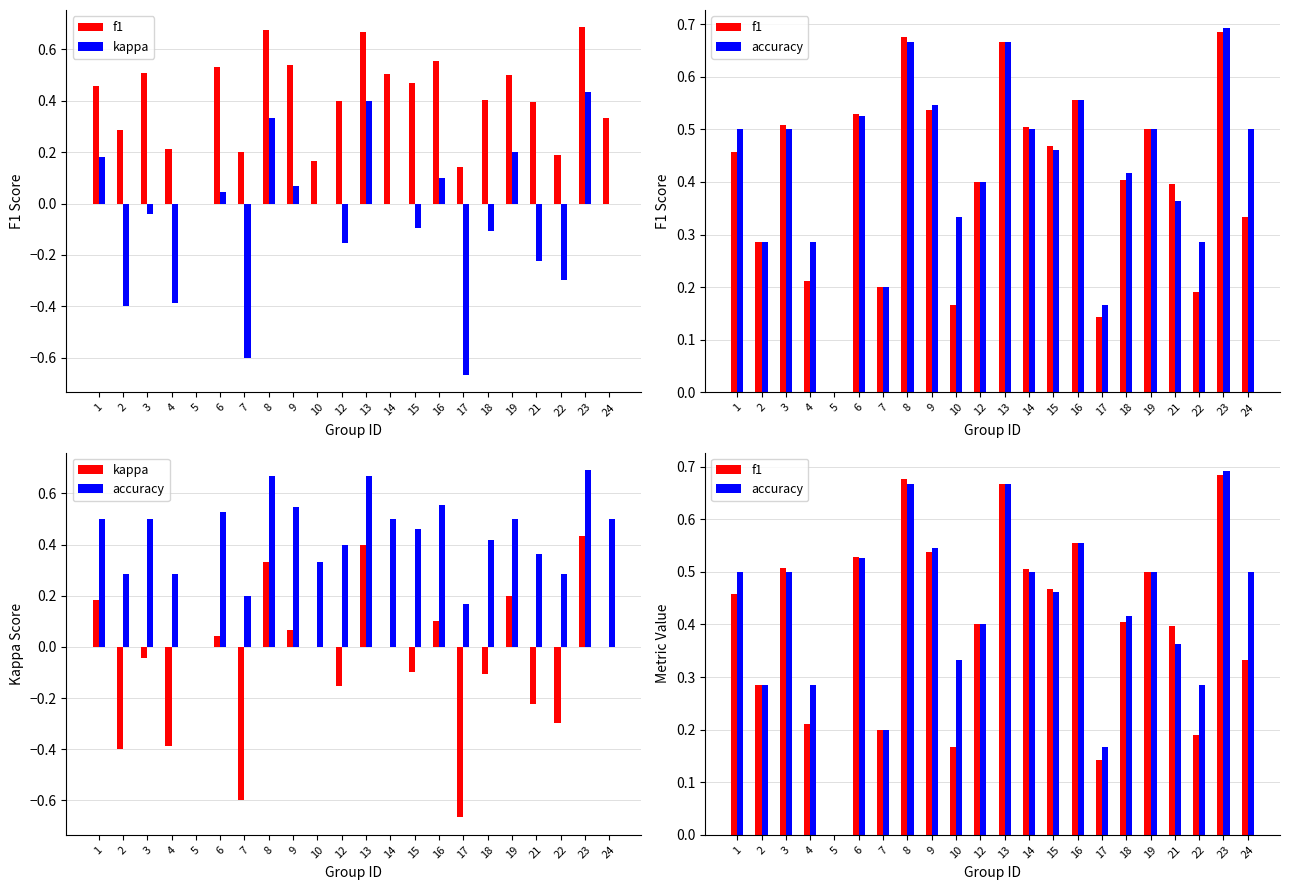

At which label is accuracy closest to 0?

5